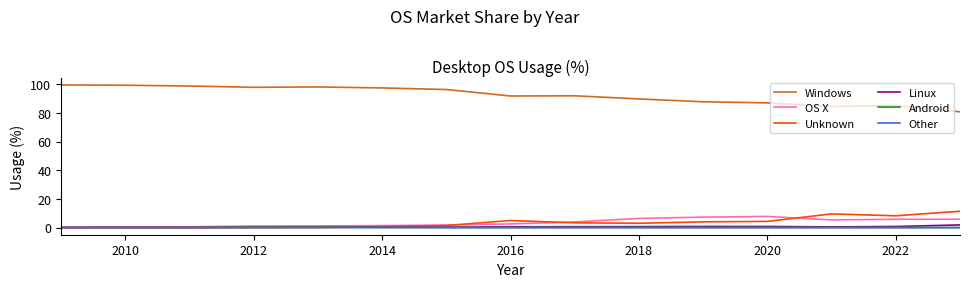

What is the highest value of the Windows series?

99.6